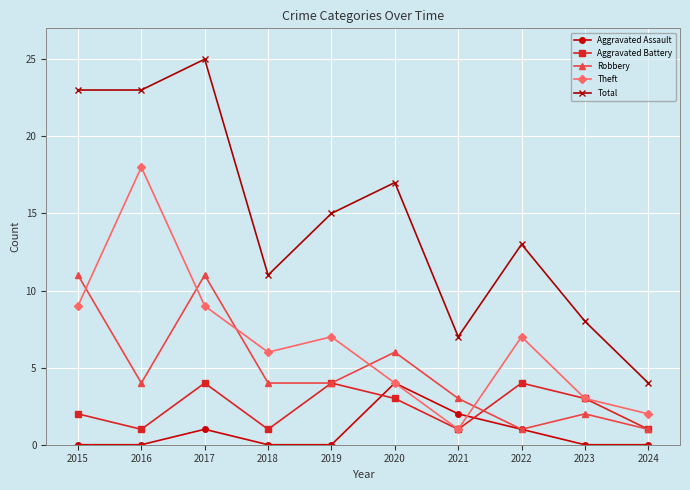

What is the spread (max minus min) of values at 2023?

8